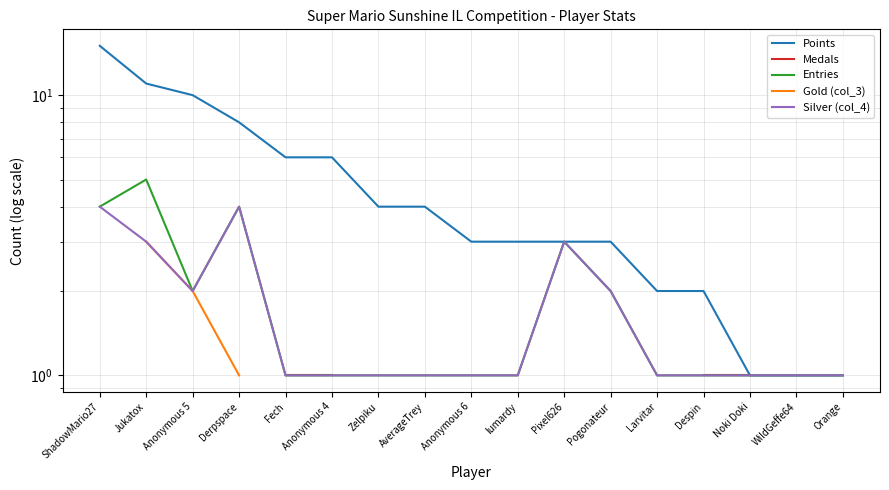

The value of Gold (col_3) at Jukatox is 3.0. True or false?

True